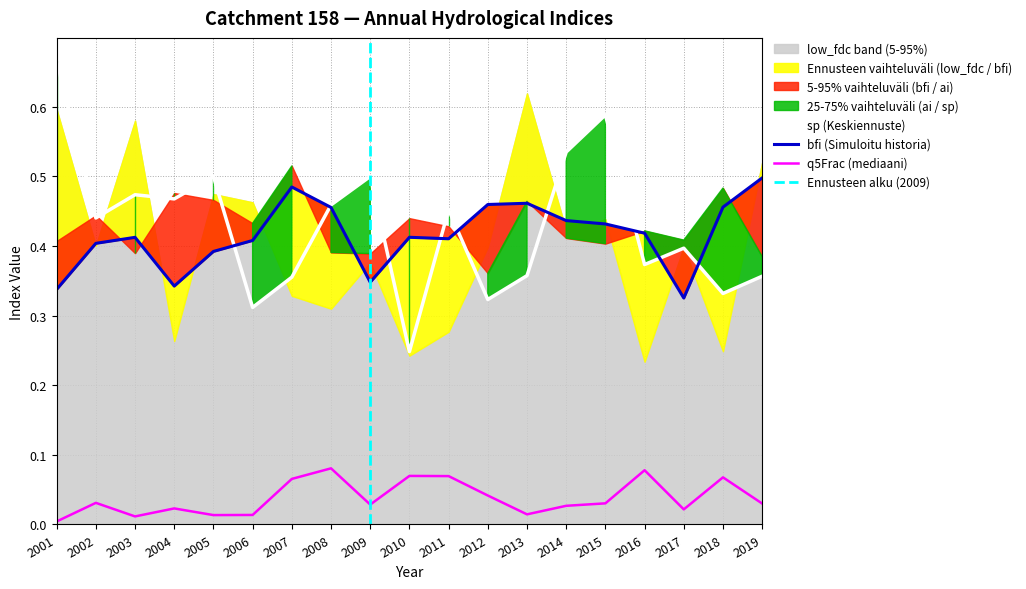

The value of bfi at 2018 is 0.5. True or false?

True